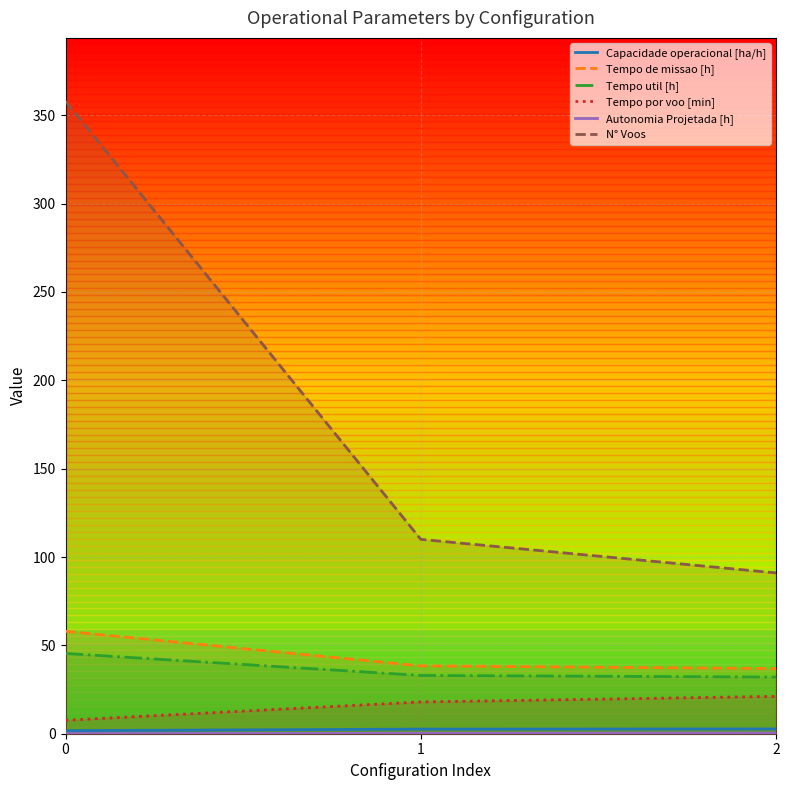

List the series in order of their peak value, highest first.

N° Voos, Tempo de missao [h], Tempo util [h], Tempo por voo [min], Capacidade operacional [ha/h], Autonomia Projetada [h]